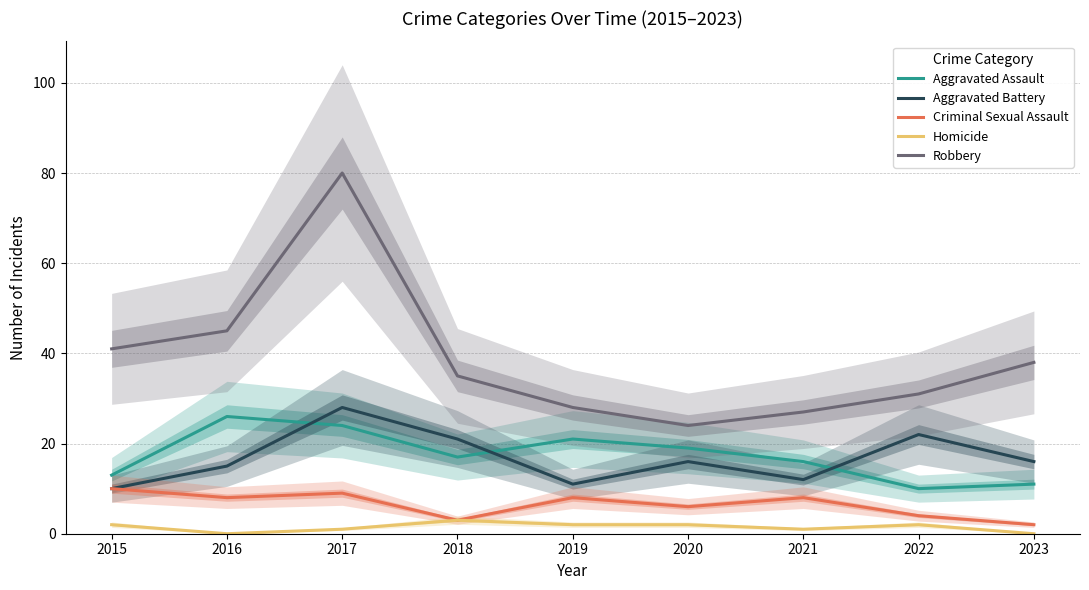

Does the chart display data point markers on the line(s)?

No